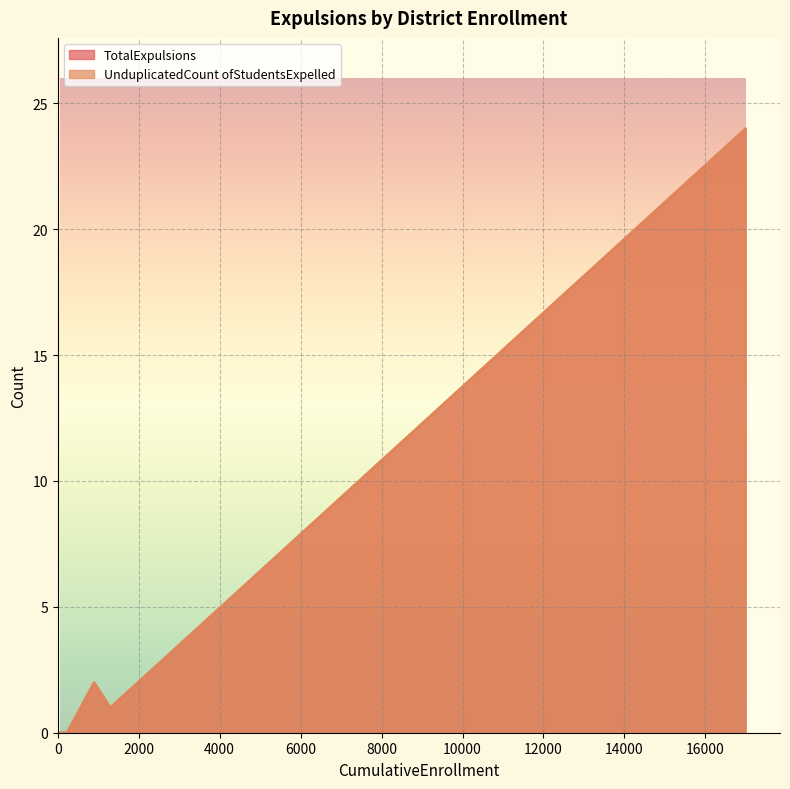

Rank the series at Calistoga Joint Unified from lowest to highest value.

TotalExpulsions, UnduplicatedCount ofStudentsExpelled